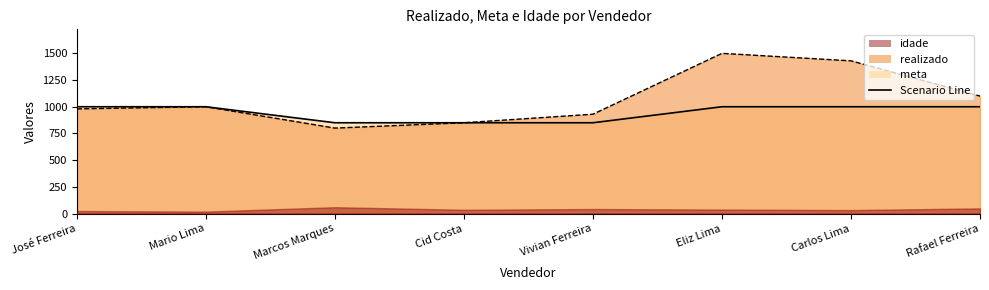

What is the approximate value of meta at Eliz Lima, to the nearest 10?

1000